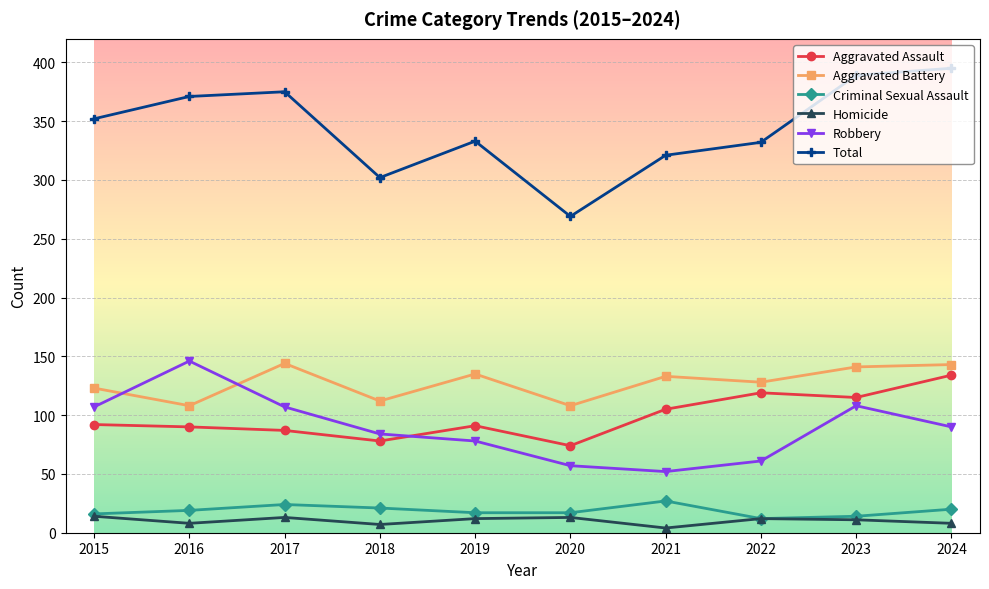

At how many categories does at least one series exceed 168?

10